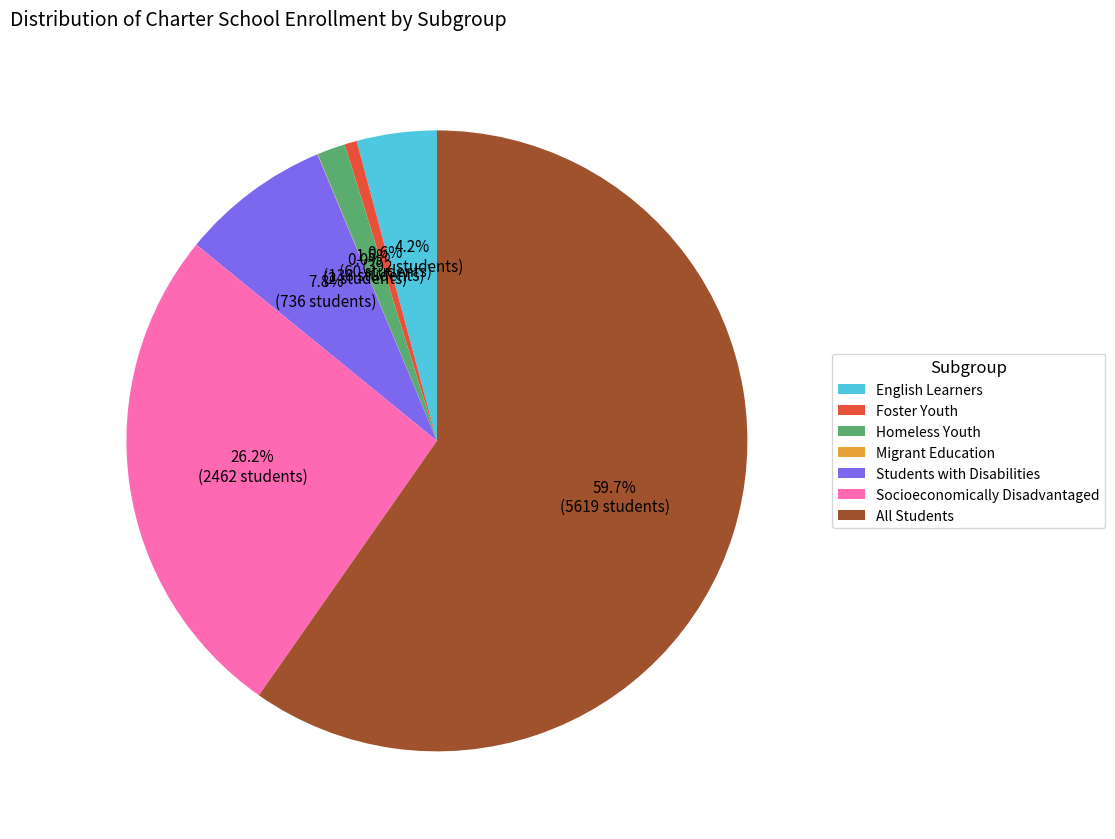

To the nearest percent, what percentage of the pie is Students with Disabilities?

8%